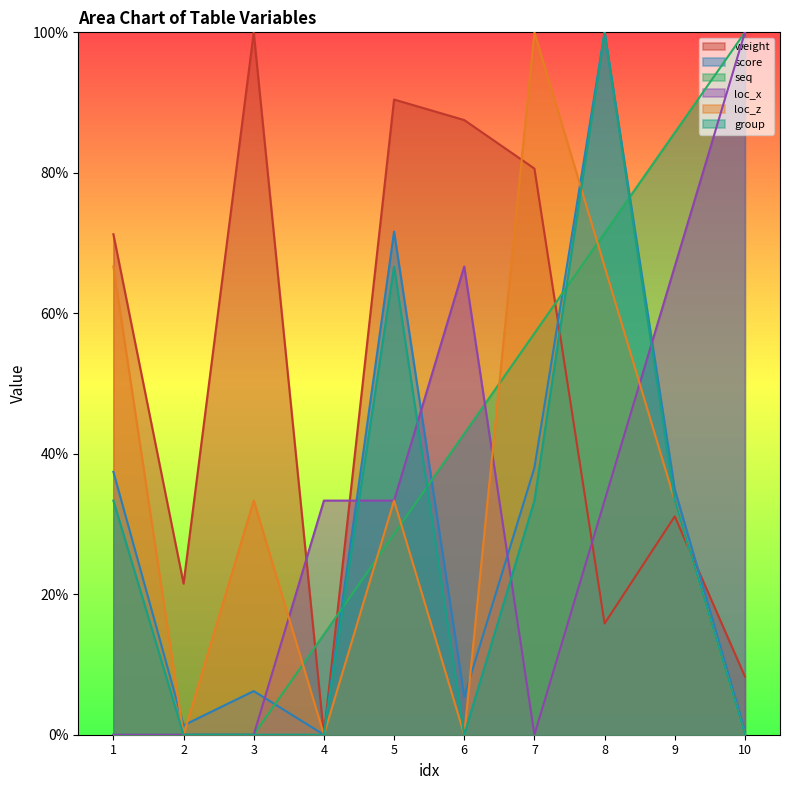

What is the approximate value of group at 1?

33.3